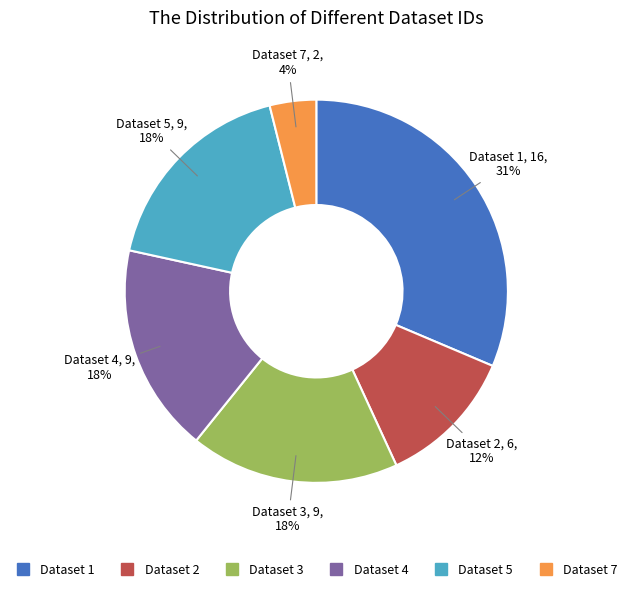

Does any single category account for the majority?

No